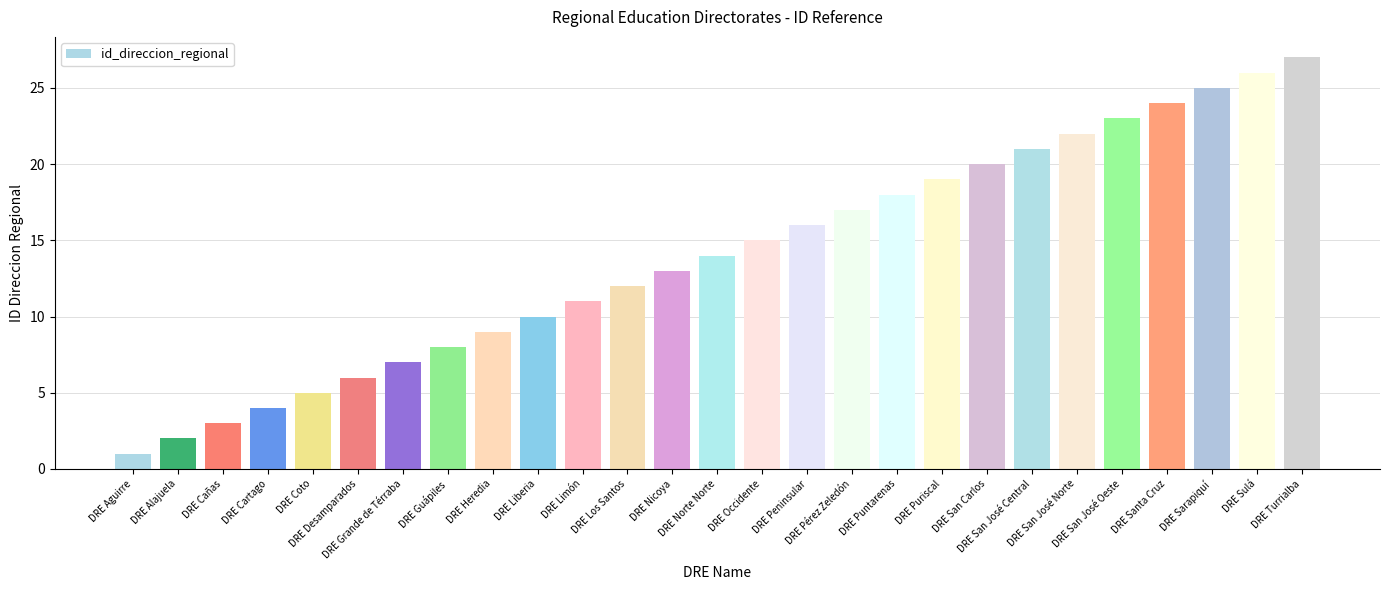

How many categories are shown in the chart?

27